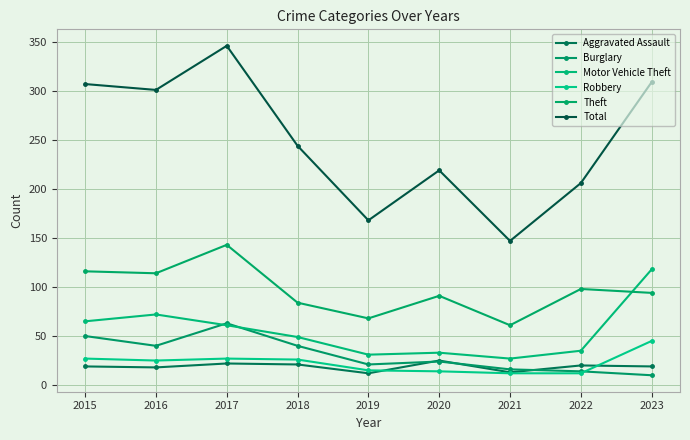

At how many categories does at least one series exceed 120?

9